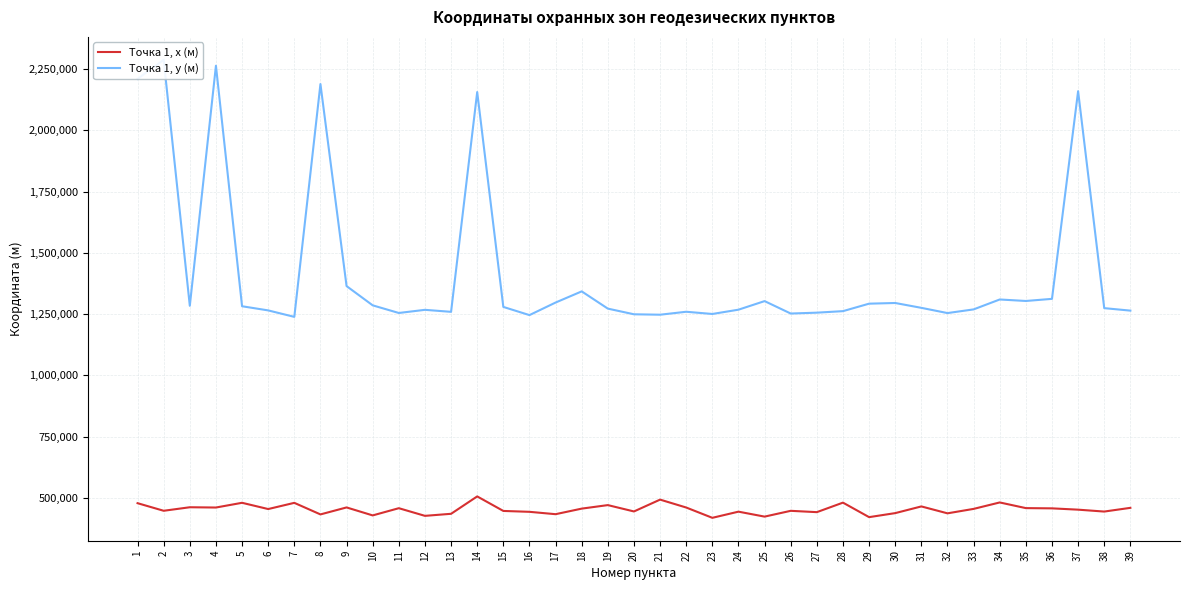

Rank the series by their average value, from lowest to highest.

Точка 1, х (м), Точка 1, у (м)